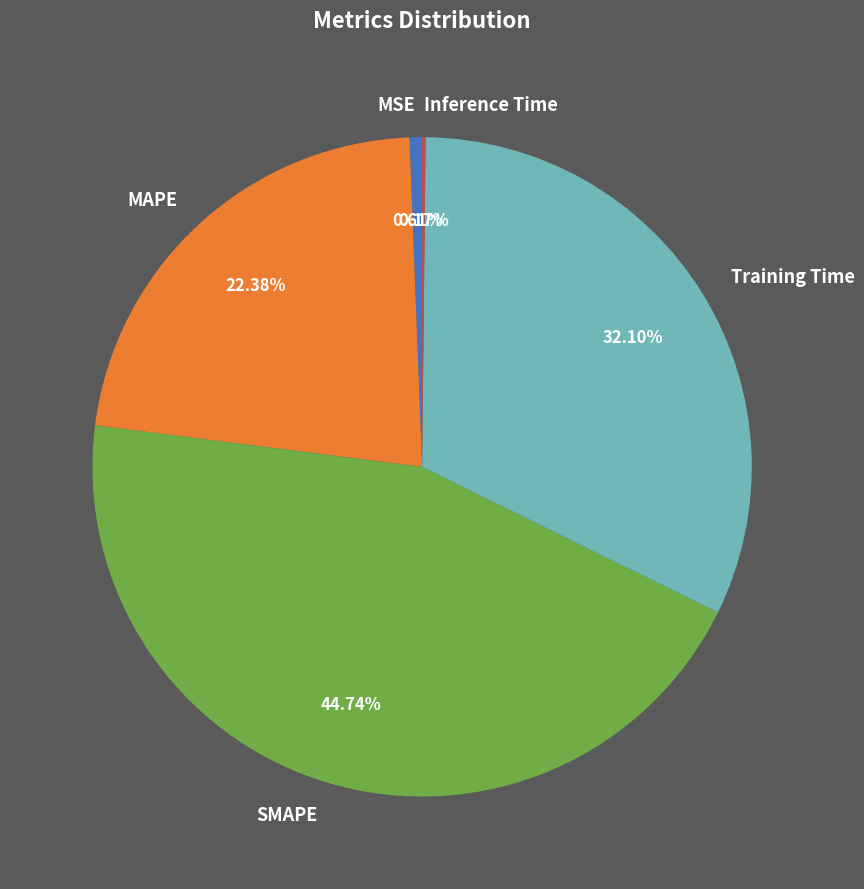

Between MSE and SMAPE, which is larger?

SMAPE